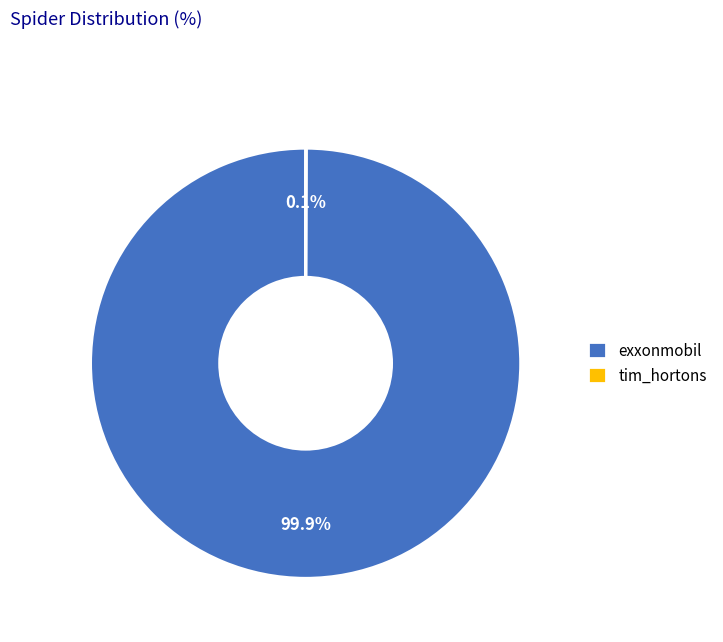

Does any single category account for the majority?

Yes